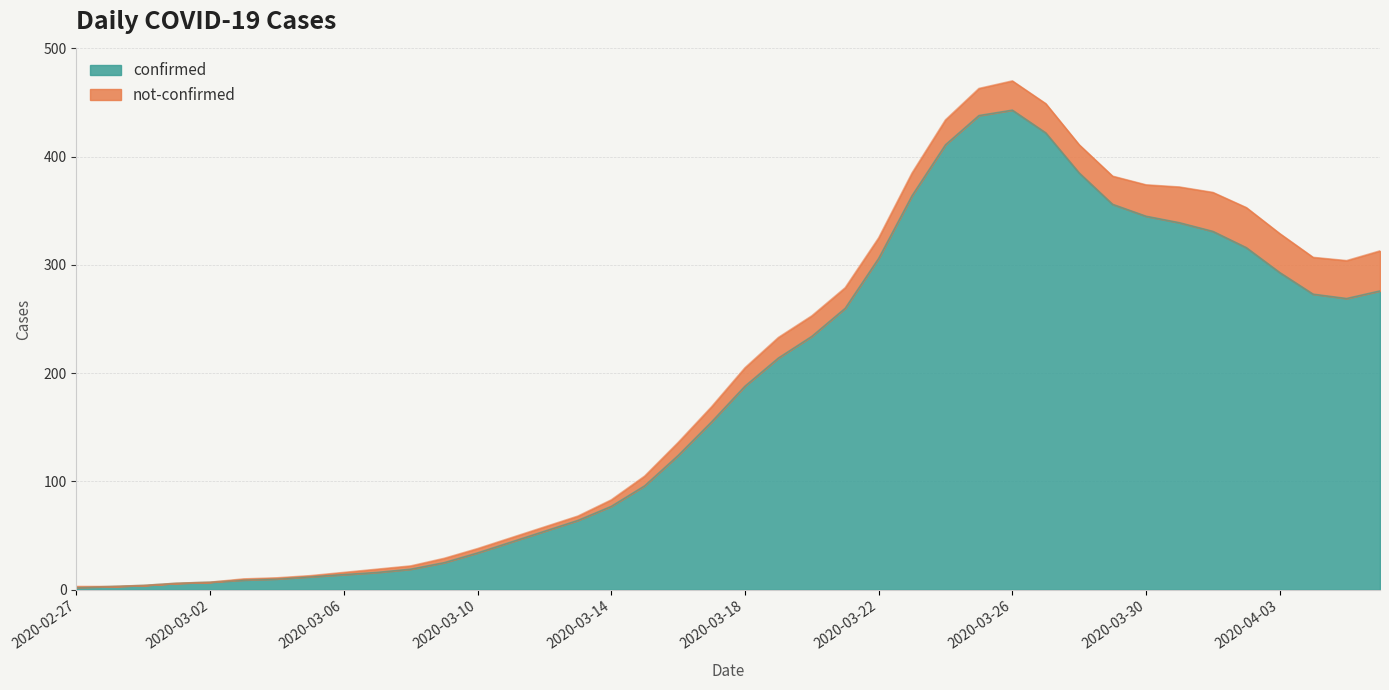

Between 2020-03-04 and 2020-04-03, which is larger?

2020-04-03